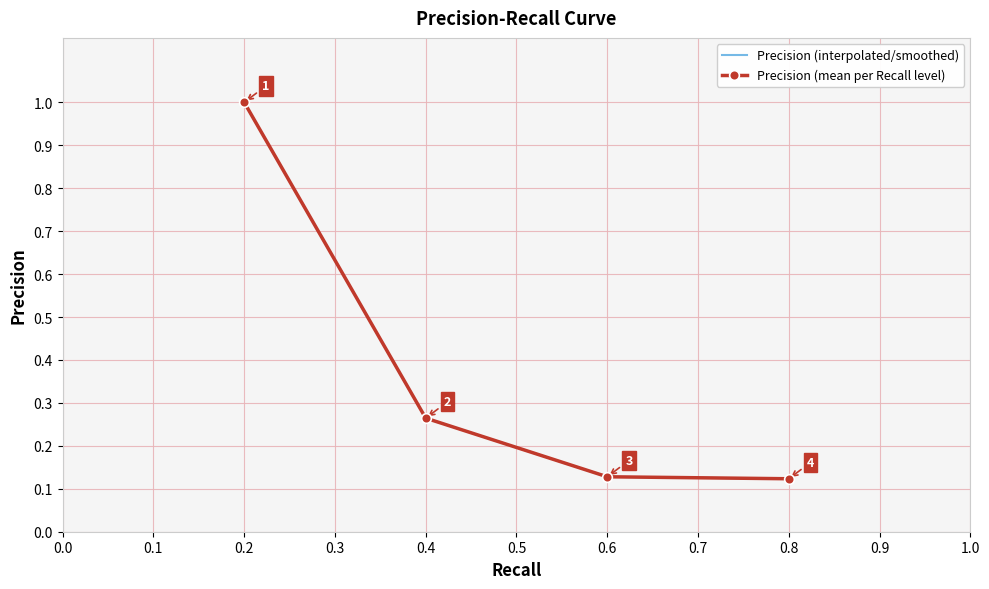

How many categories are shown in the chart?

40